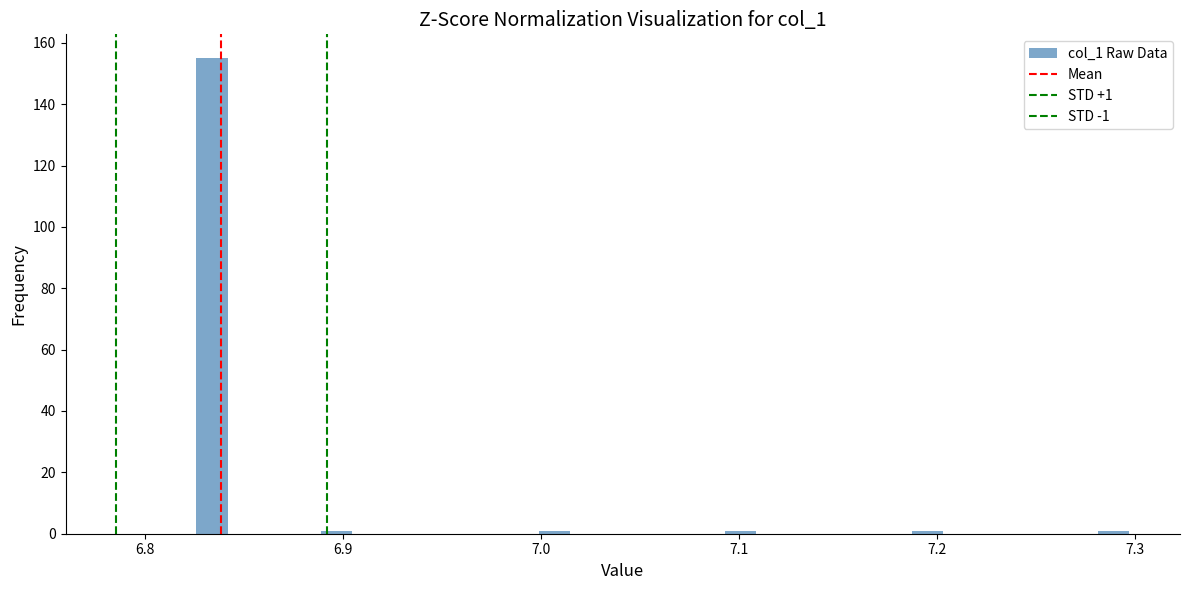

Read against the x-axis, roughly where is the centre of the tallest bar?

6.83